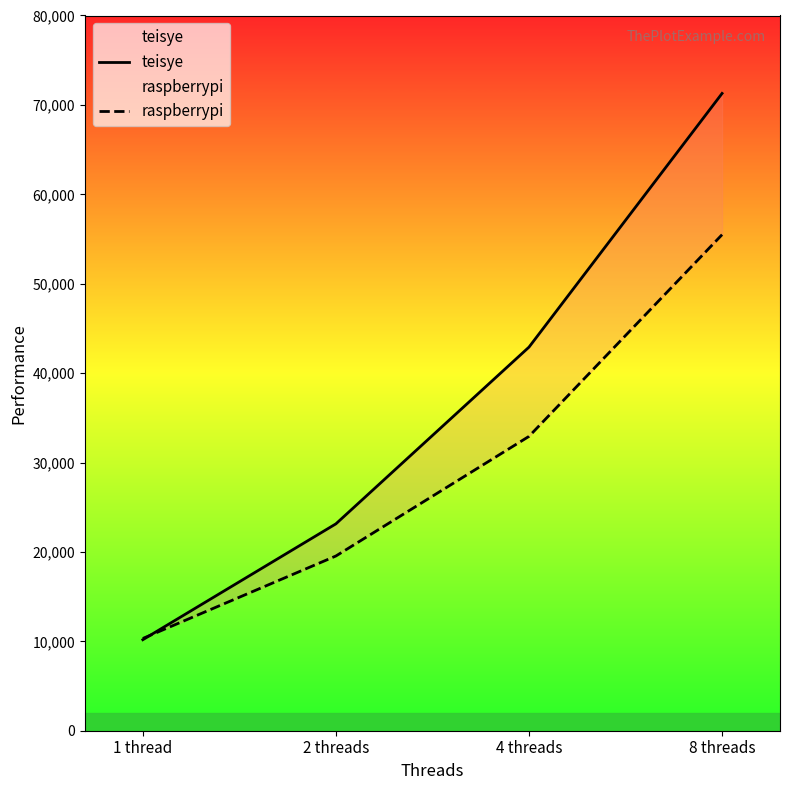

Rank the series by their average value, from lowest to highest.

raspberrypi, teisye